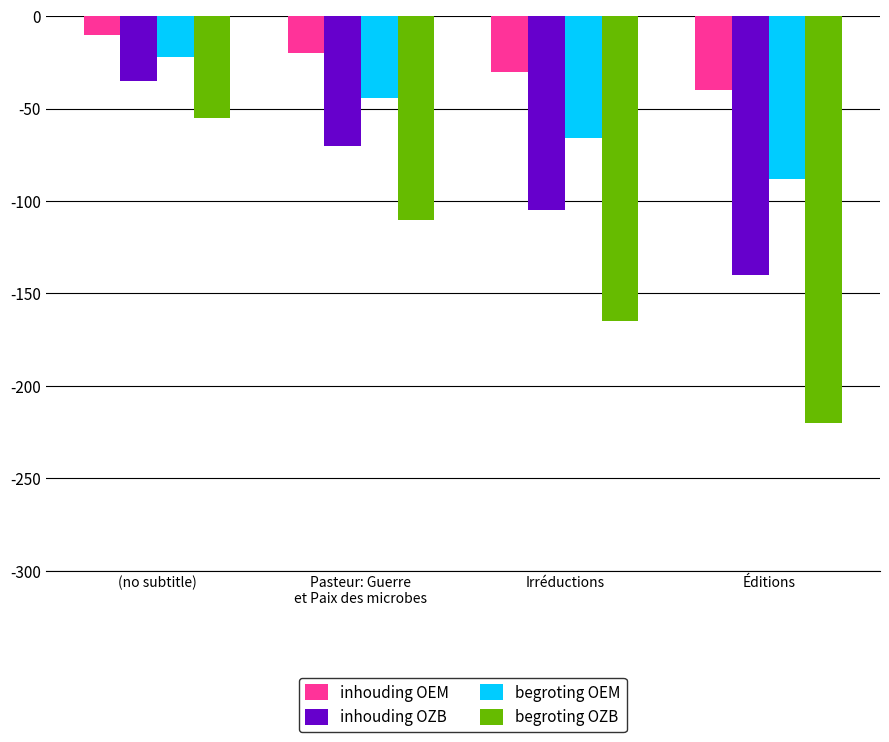

How many data points in inhouding OEM are less than -20?

2